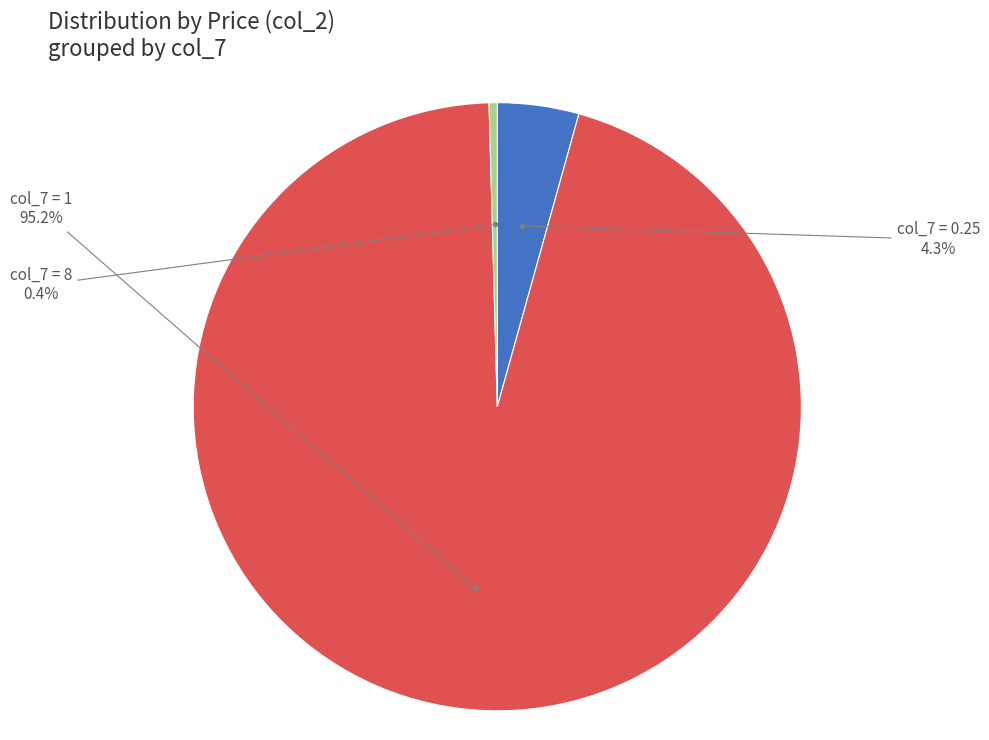

Does any single category account for the majority?

Yes